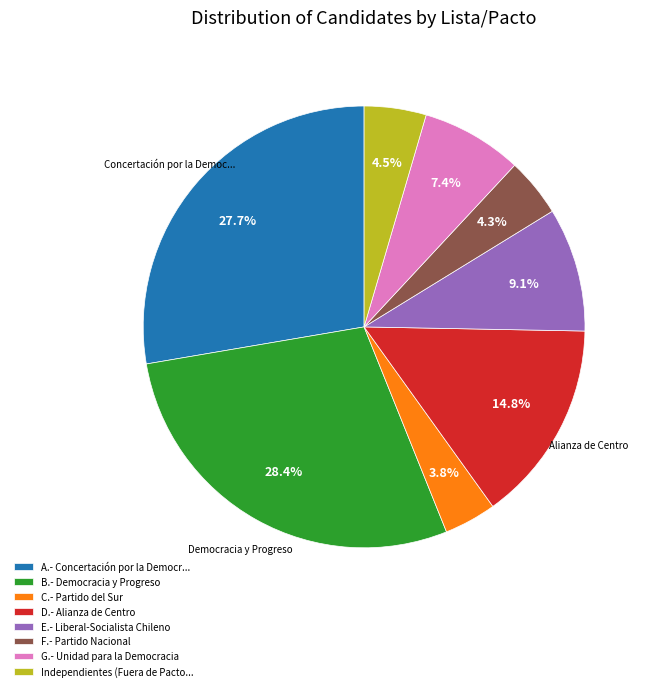

Which category has the biggest portion of the pie?

B.- Democracia y Progreso